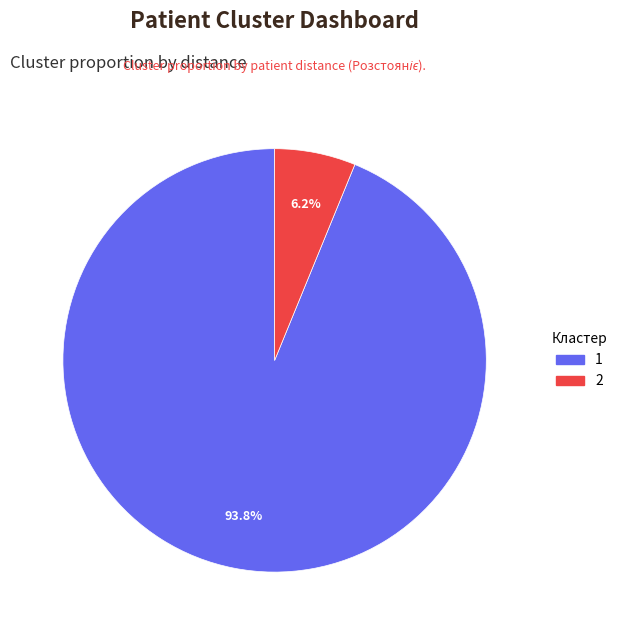

Is there any slice that represents more than half of the pie?

Yes